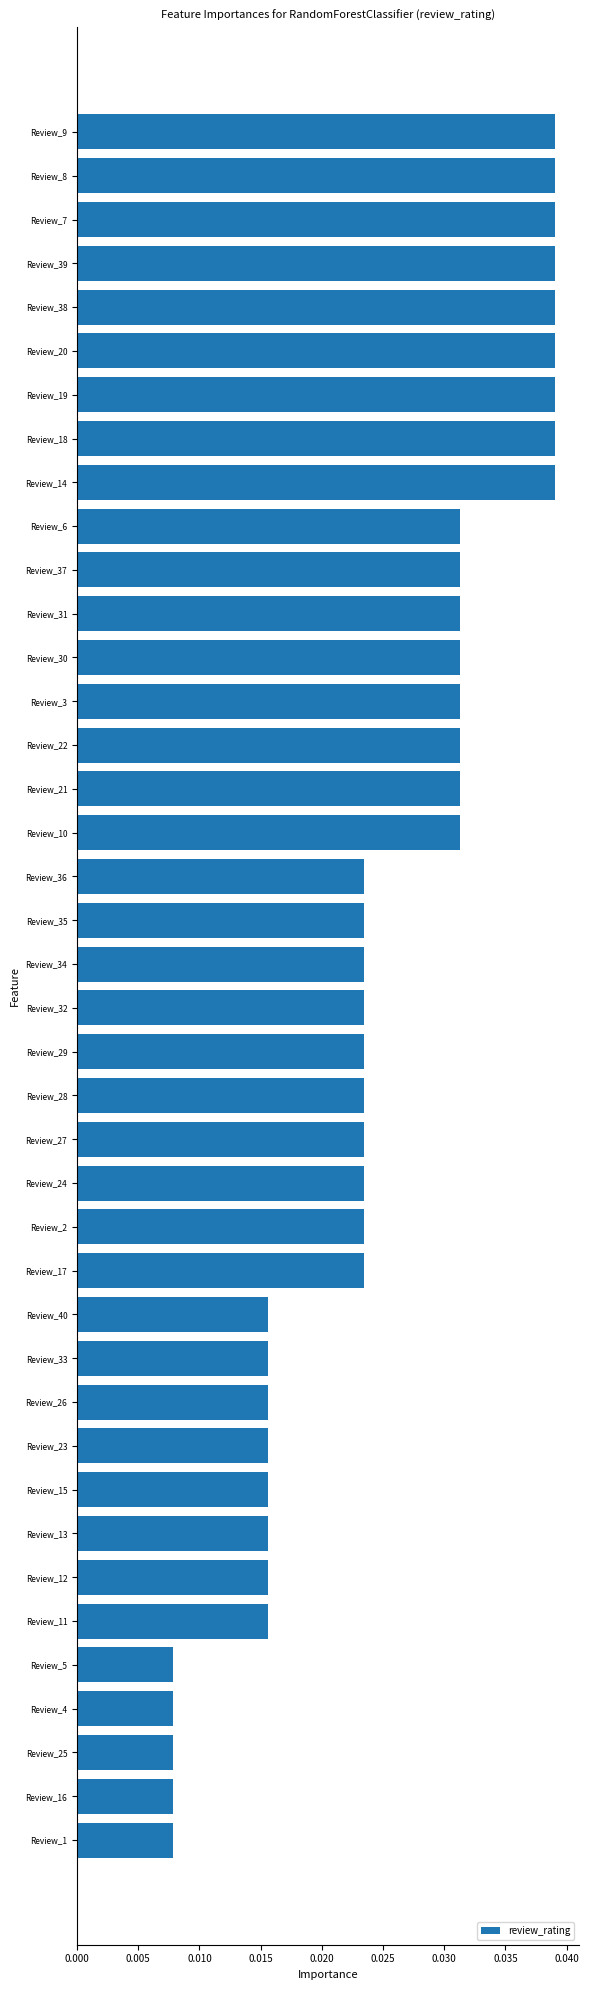

How many values are between 0 and 1?

40